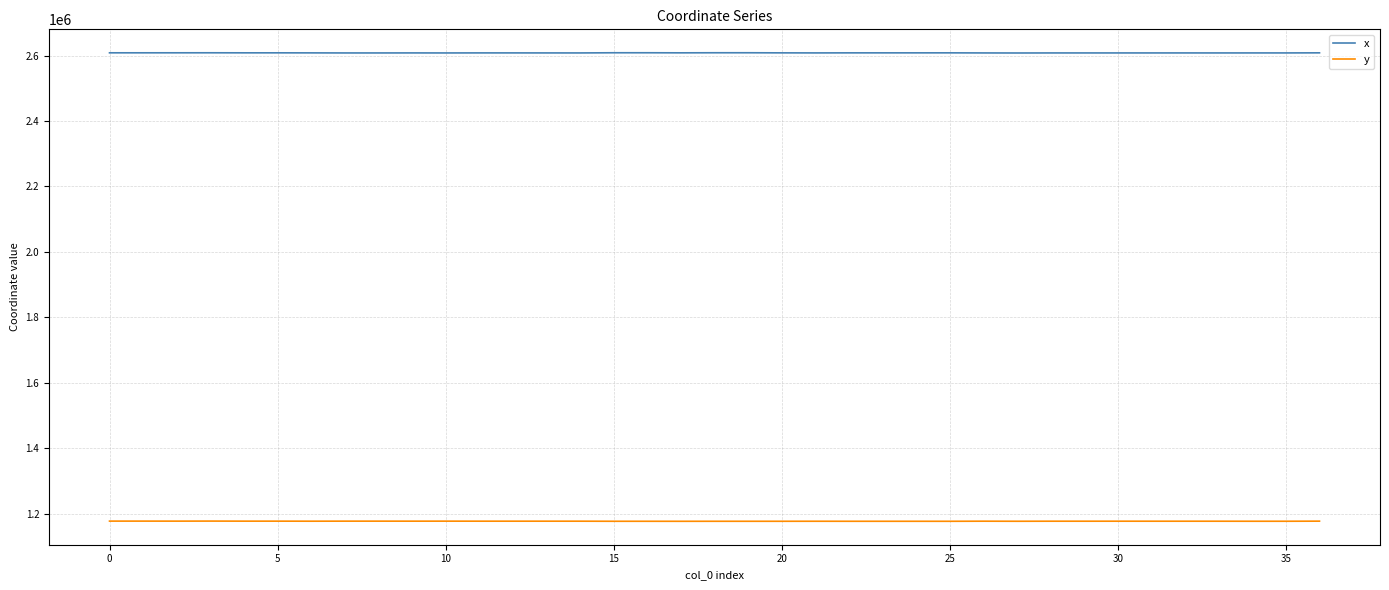

Rank the series by their maximum value, from highest to lowest.

x, y